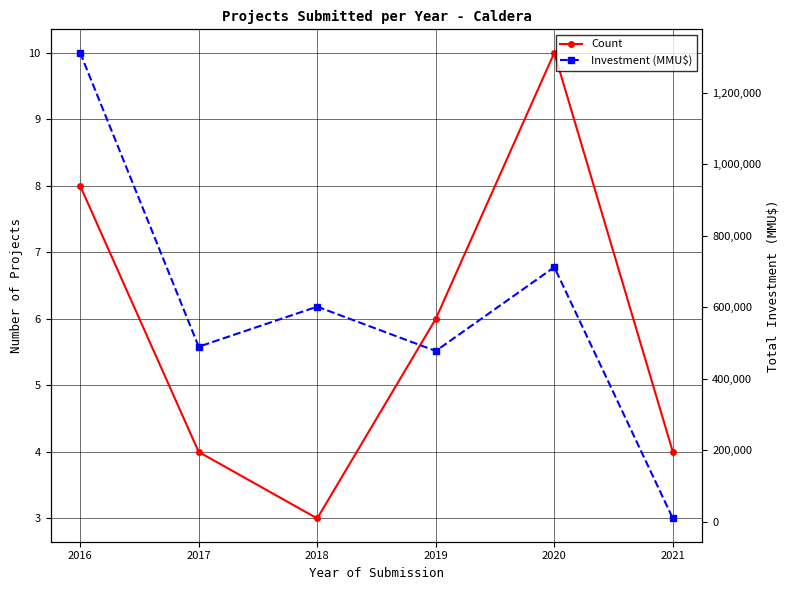

The Count series shows 11 at 2016. True or false?

False